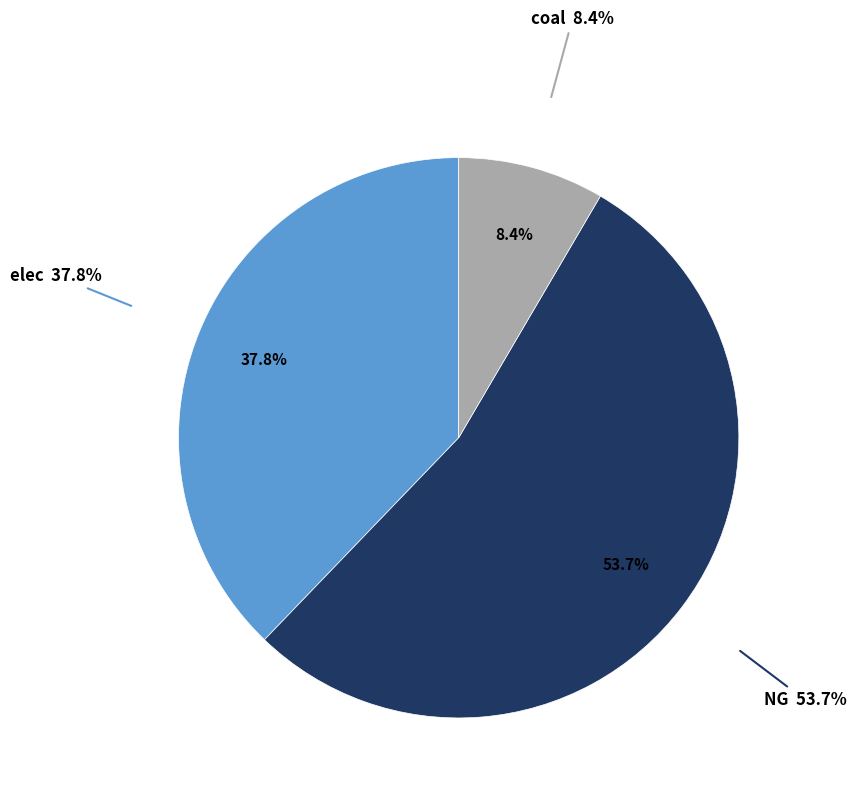

The NG slice represents 59% of the pie. True or false?

False